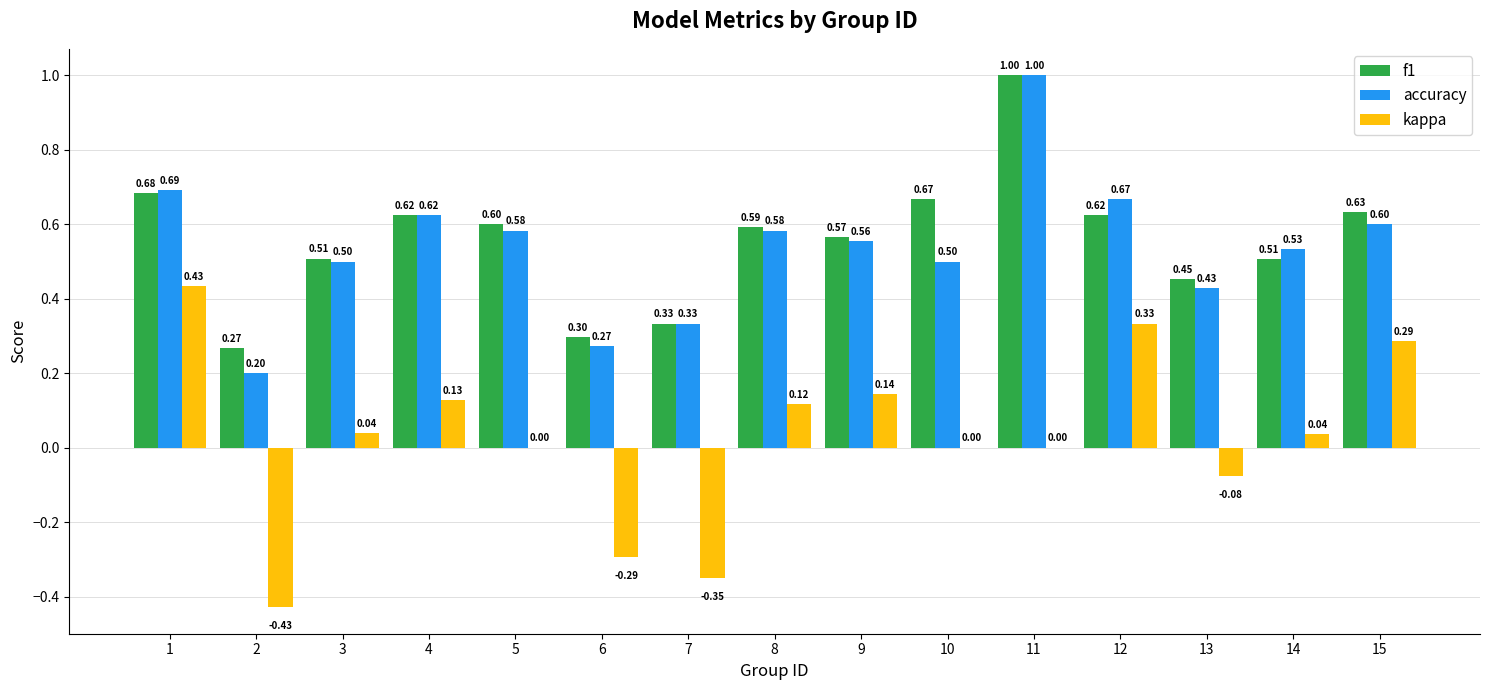

At which category is the sum across all series the highest?

11